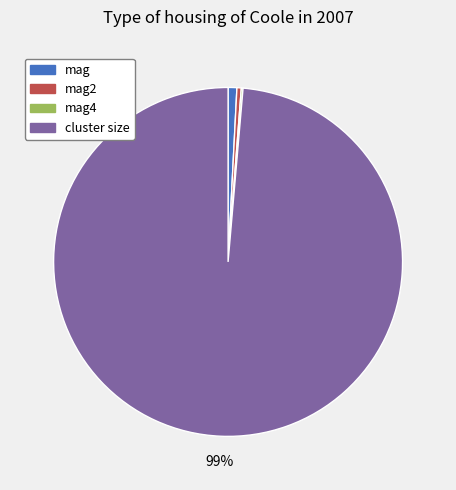

Is there any slice that represents more than half of the pie?

Yes